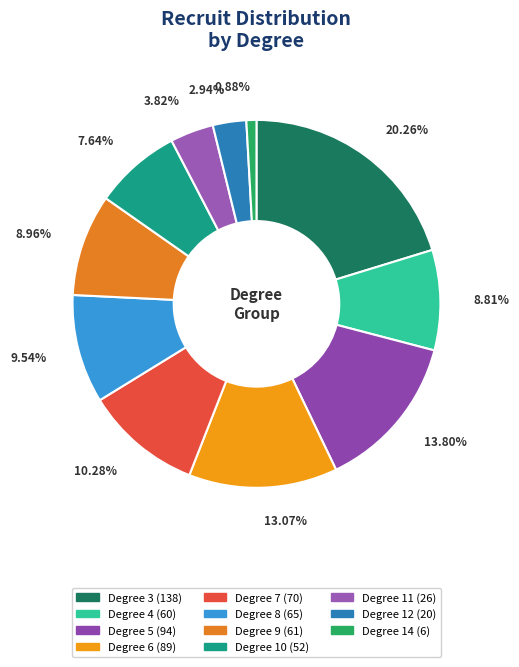

Count the number of slices in the pie.

11